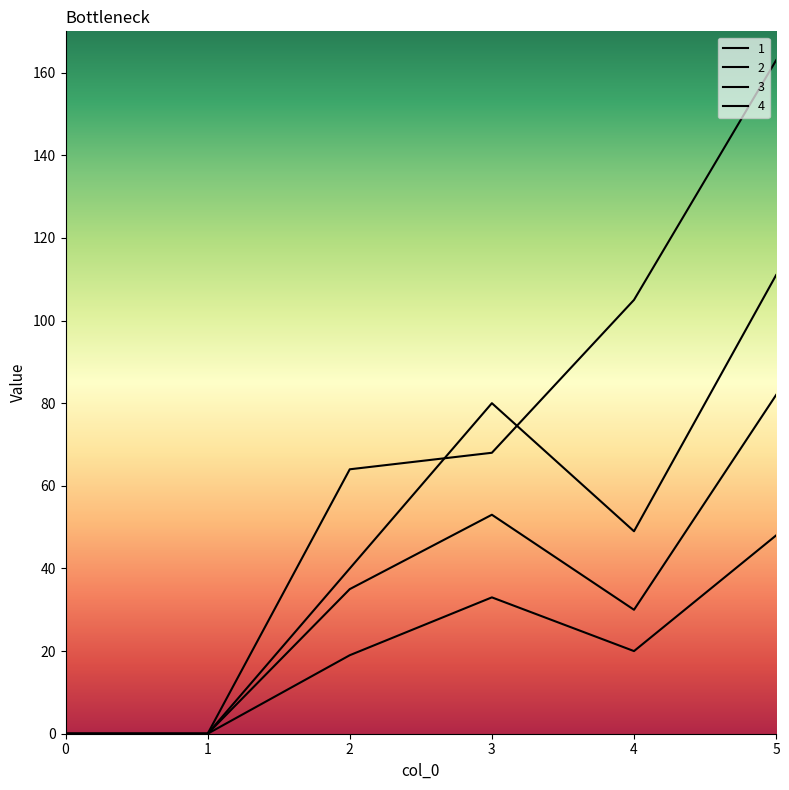

Where is the first local maximum for 1?

3